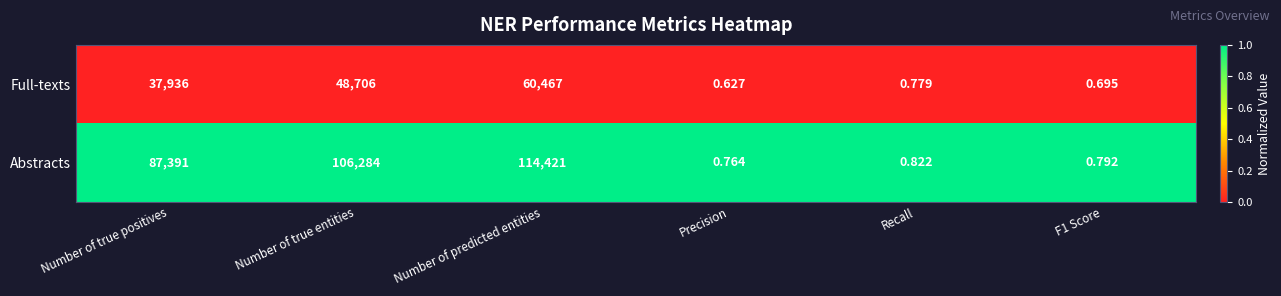

What is the difference between the highest and lowest values at Number of true positives?

49455.0